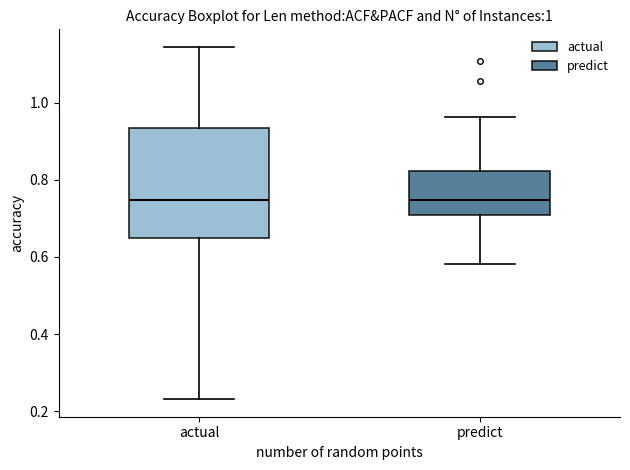

Which box is the tallest, from its lower edge to its upper edge?

actual